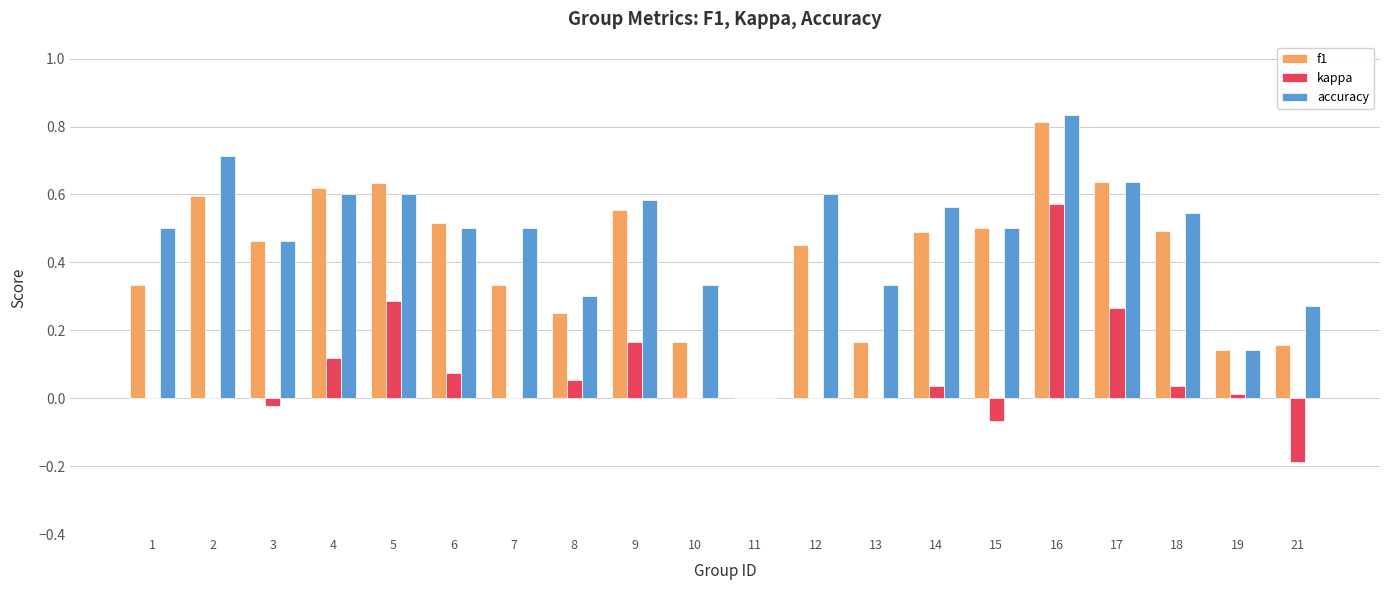

Between 2 and 8, which series saw the biggest shift?

accuracy